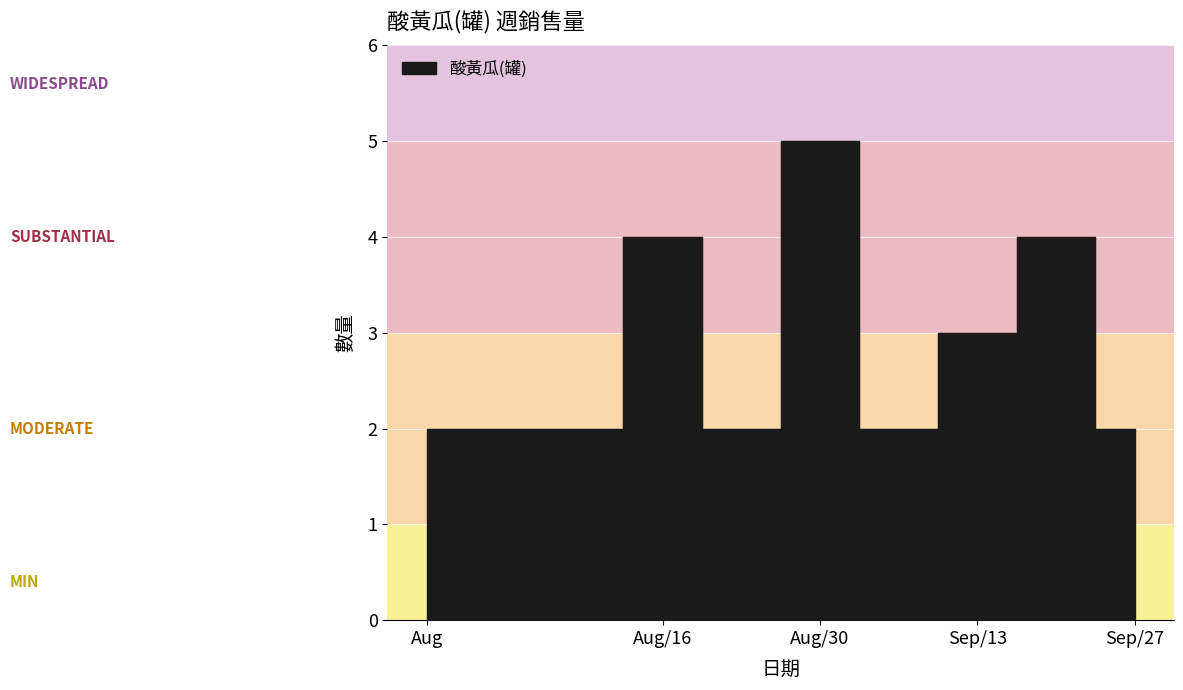

Which label corresponds to the largest value in the chart?

Aug/30